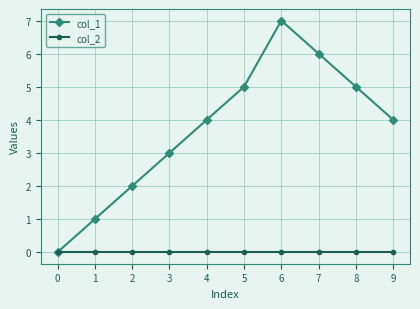

List the series in order of their peak value, lowest first.

col_2, col_1